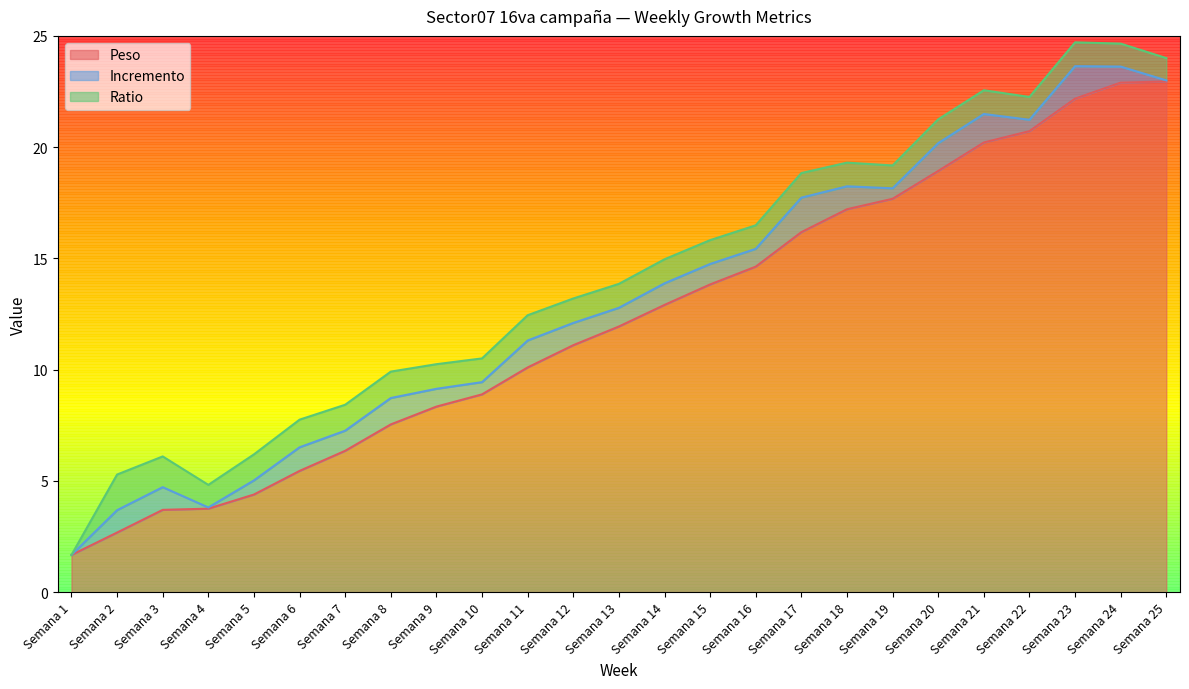

Is it true that Peso equals 3.8 at Semana 4?

True